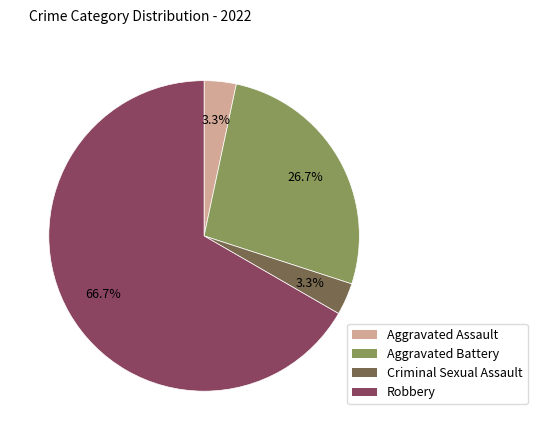

What is the majority slice?

Robbery